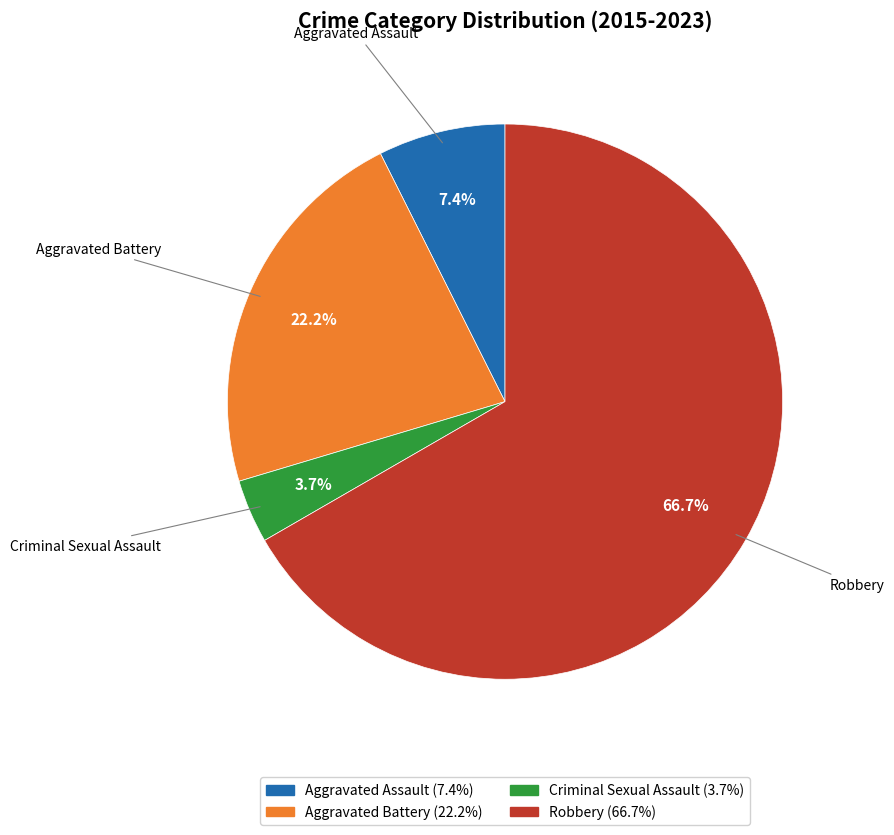

Rank the categories by value from highest to lowest.

Robbery, Aggravated Battery, Aggravated Assault, Criminal Sexual Assault